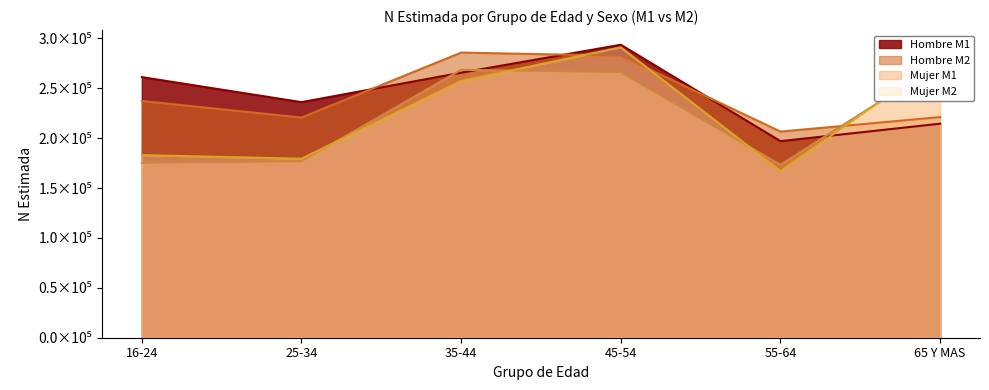

List the series in order of their peak value, highest first.

Hombre M1, Mujer M2, Hombre M2, Mujer M1